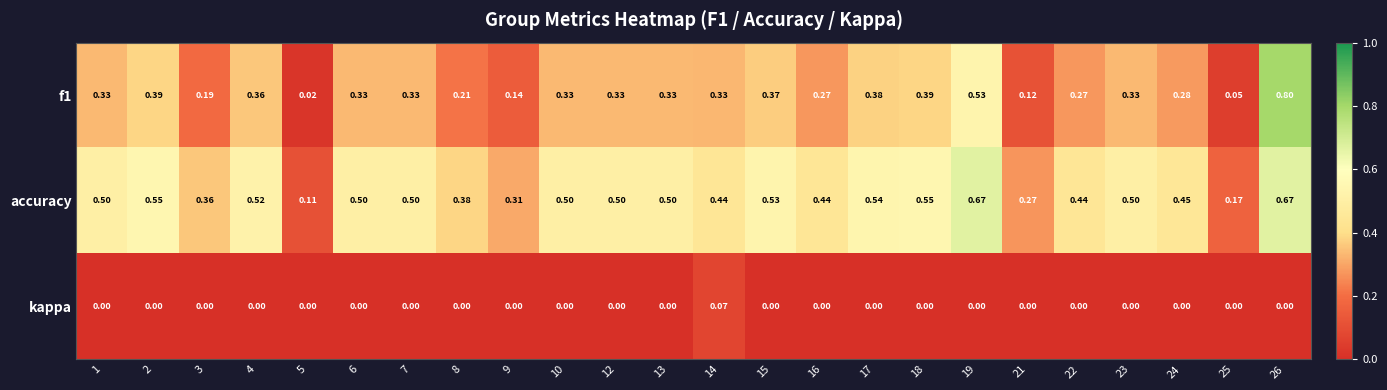

List the series in order of their overall mean, highest first.

accuracy, f1, kappa